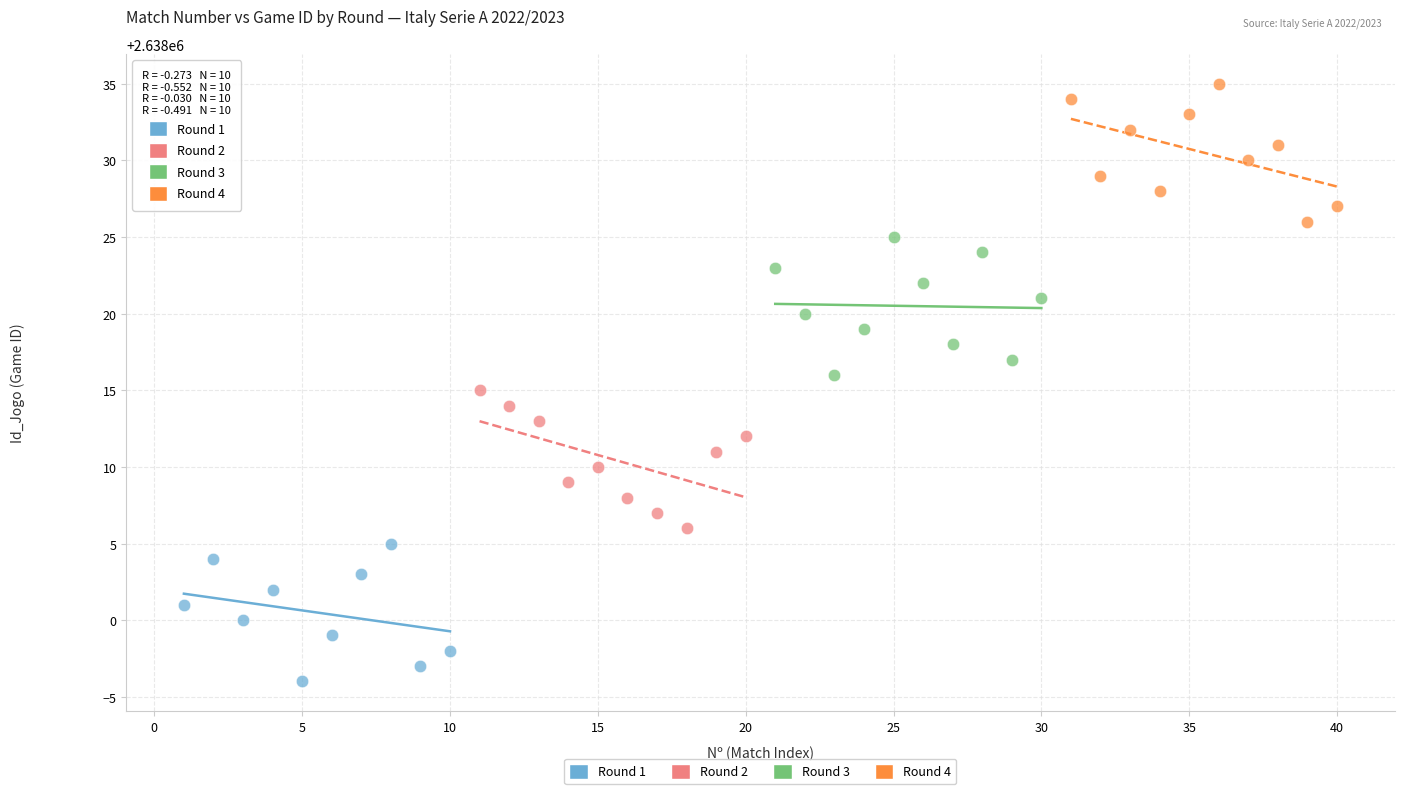

What are all the series names shown in the legend?

Round 1, Round 2, Round 3, Round 4